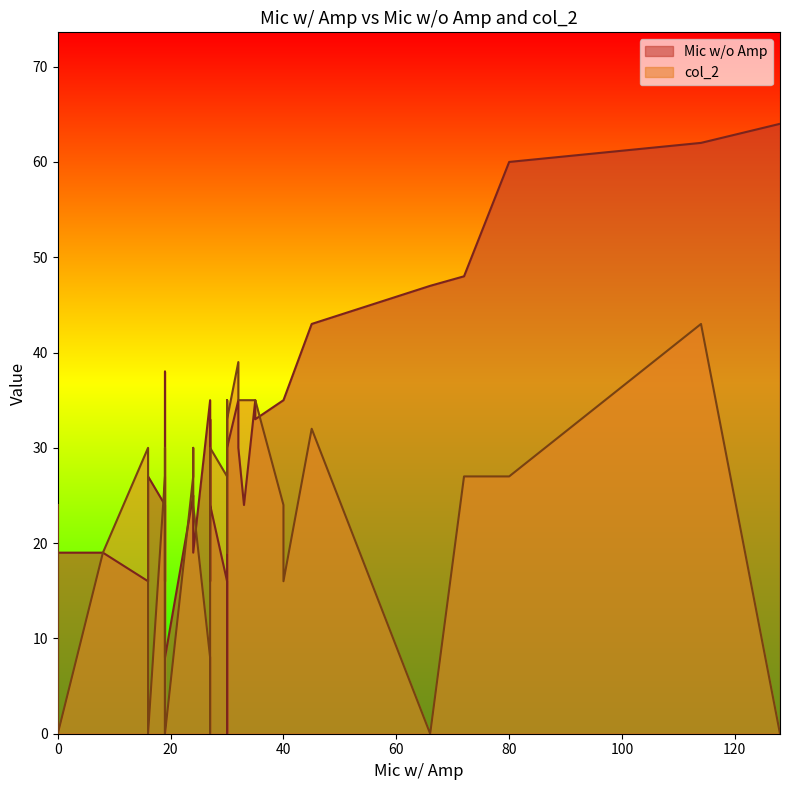

What is the total value across all series at 28?

43